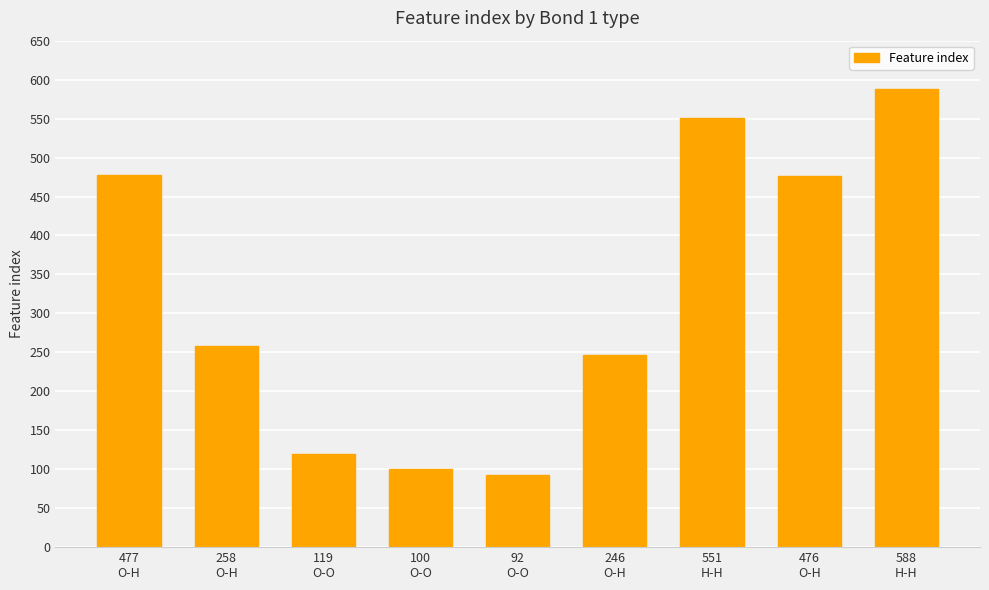

True or false: the data shows 80 at 119
O-O.

False